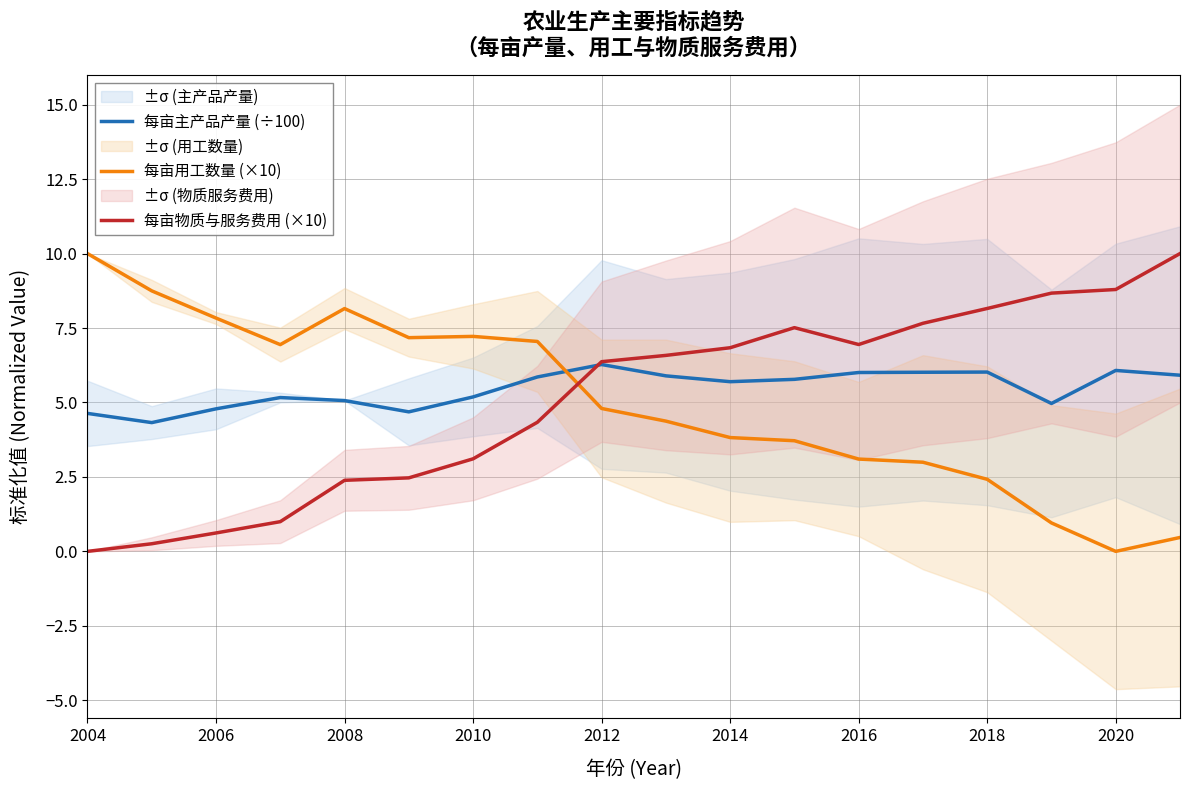

What is the approximate value of 每亩物质与服务费用 (×10) at 2020?

8.8